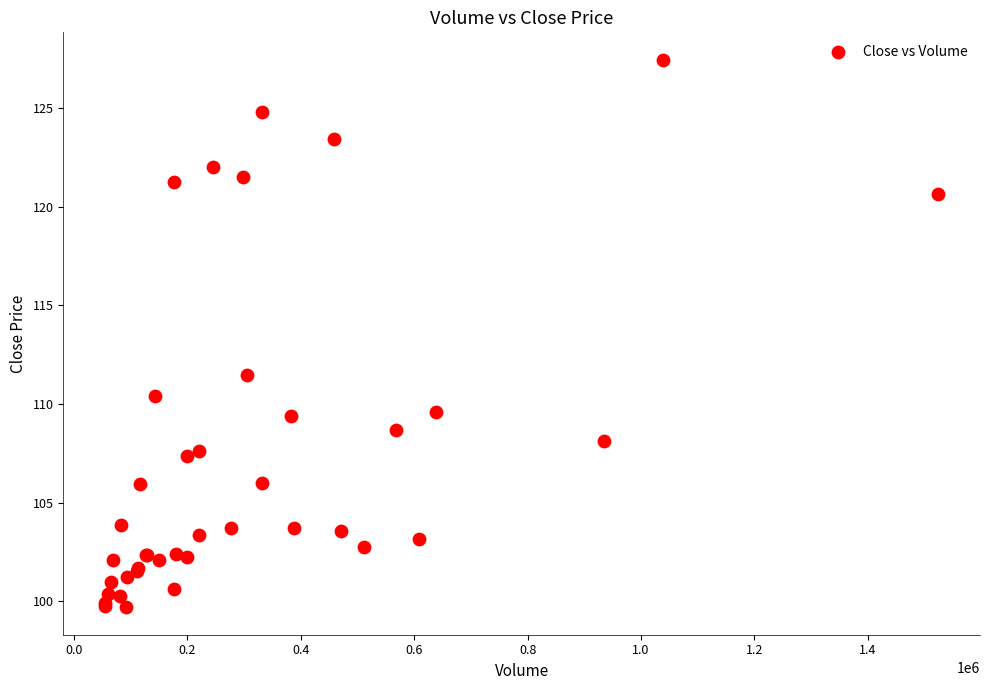

What Y value in the scatter plot is closest to 113?

111.4